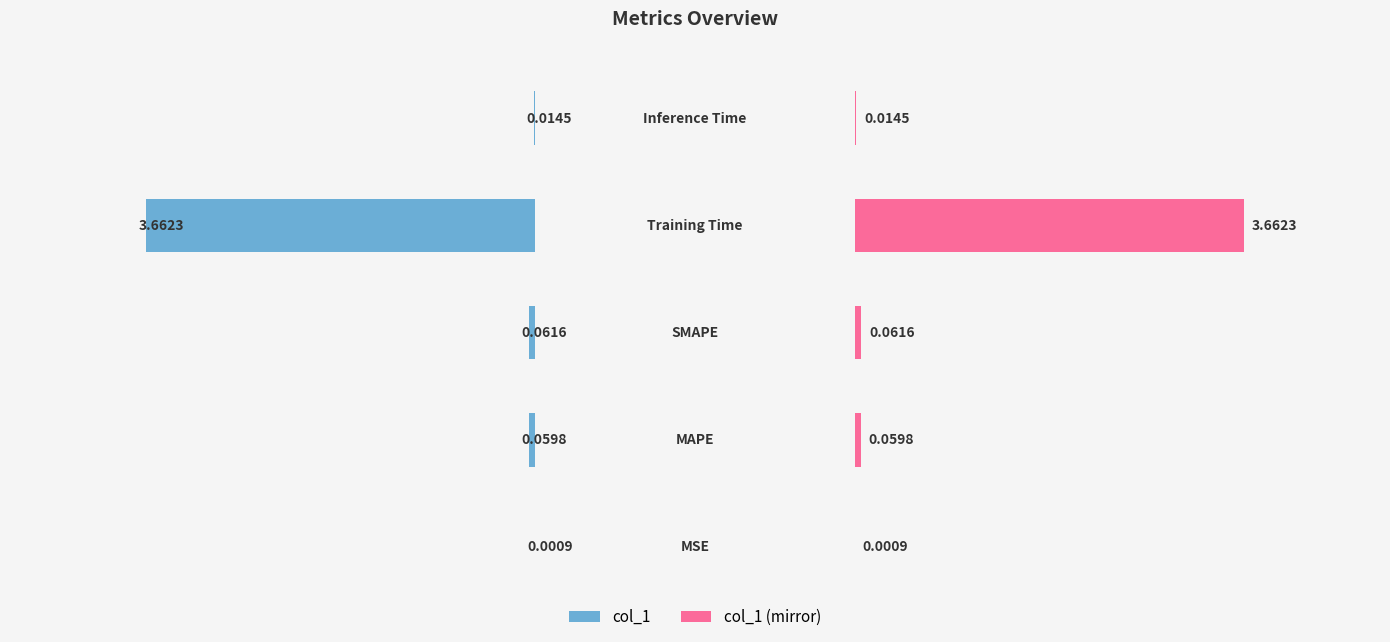

At how many categories does at least one series exceed 3?

1